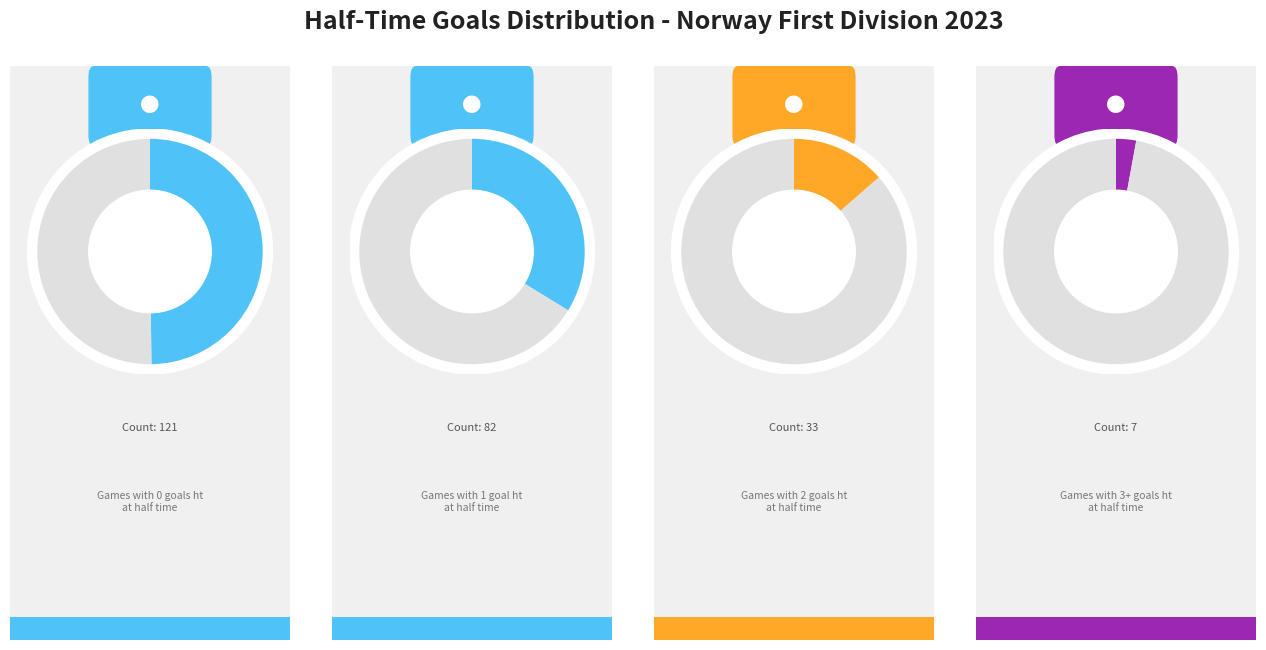

True or false: 1 accounts for 34% of the total.

True